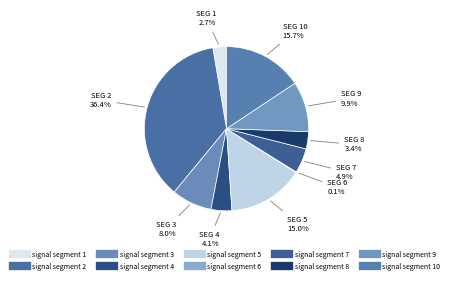

How many segments does this pie chart have?

10